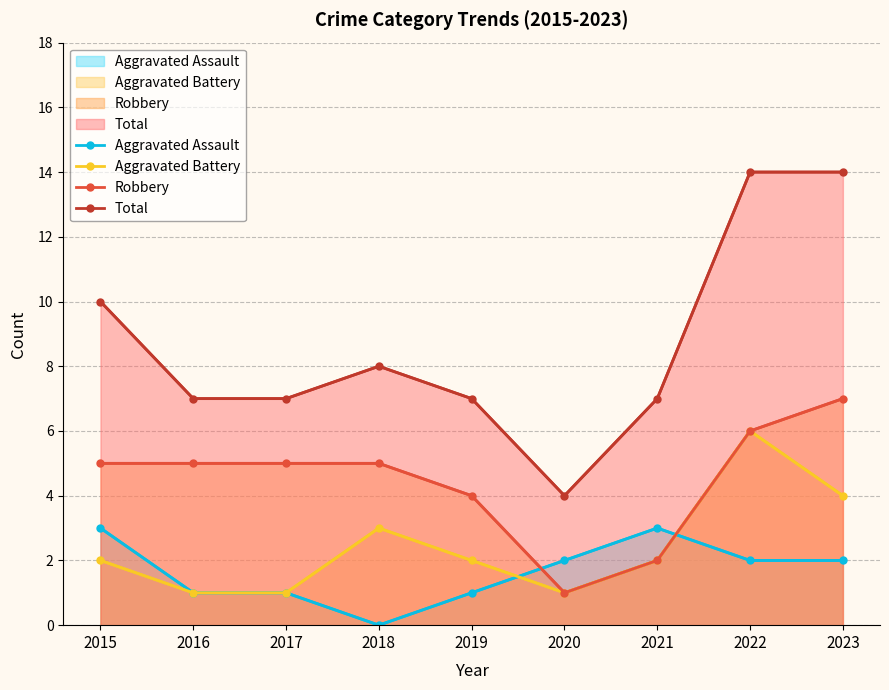

What are all the series names shown in the legend?

Aggravated Assault, Aggravated Battery, Robbery, Total